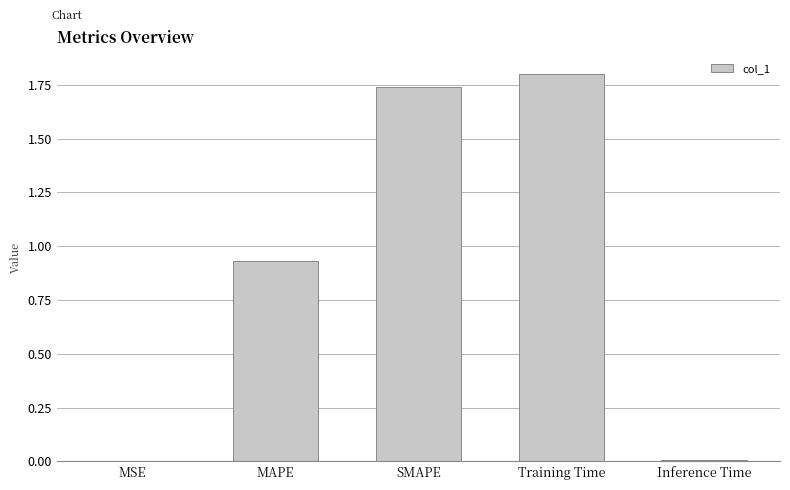

What is the change in value from SMAPE to Training Time?

+0.1